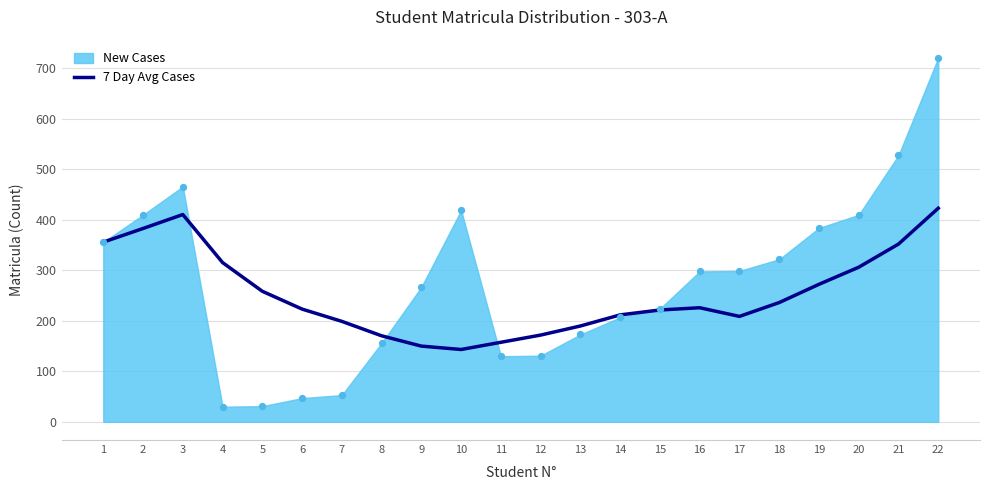

Between 21 and 22, which is larger?

22